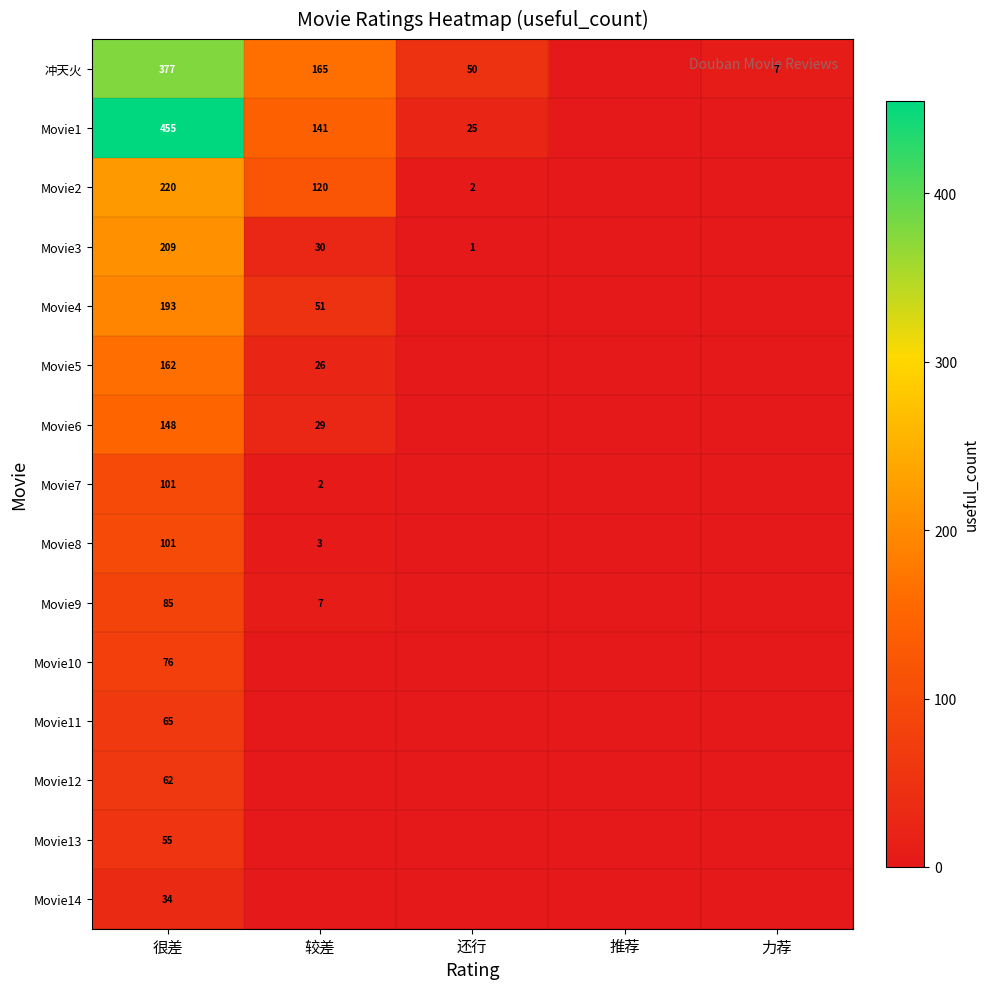

The Movie3 series shows 30 at 较差. True or false?

True